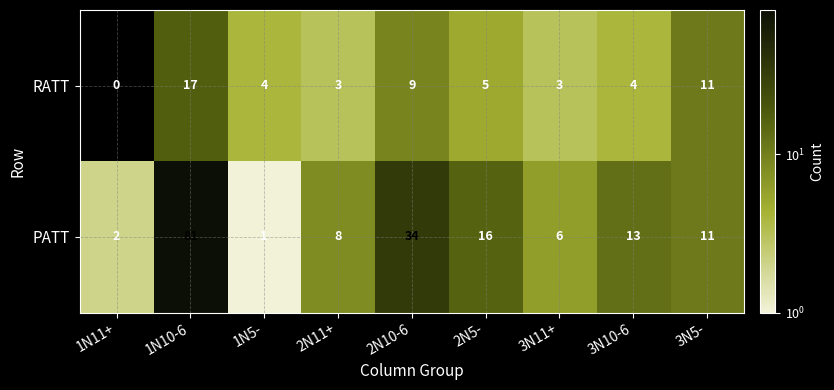

At which category is the sum across all series the highest?

1N10-6